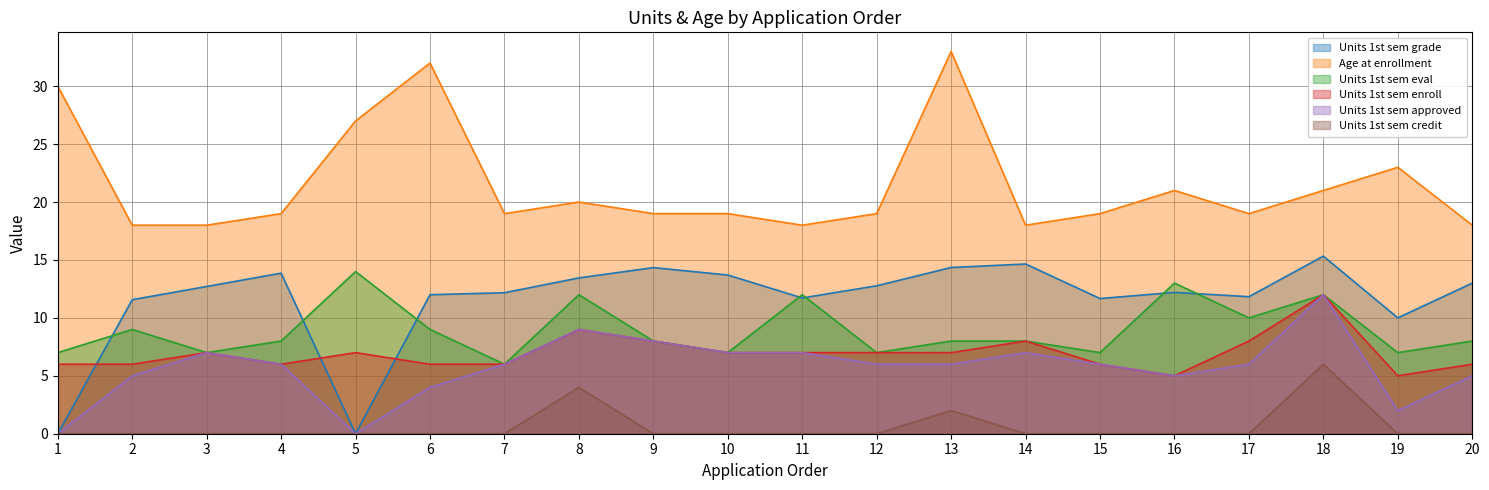

At which label does Units 1st sem grade first exceed 12?

3